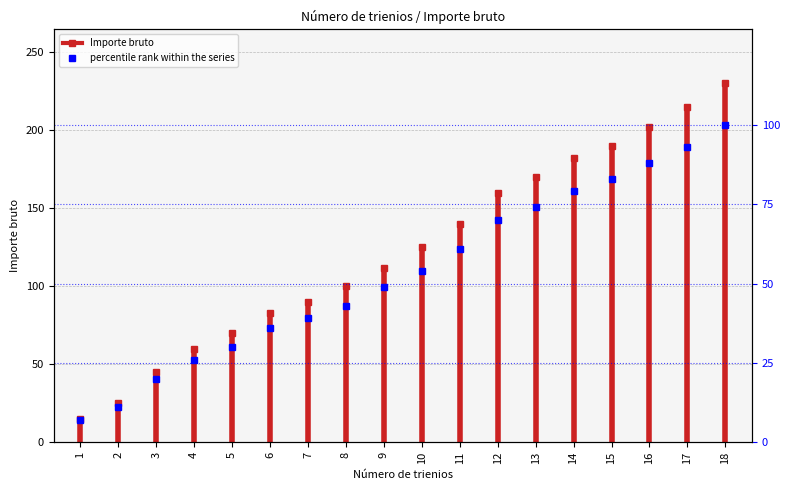

Rank the categories by value from lowest to highest.

1, 2, 3, 4, 5, 6, 7, 8, 9, 10, 11, 12, 13, 14, 15, 16, 17, 18